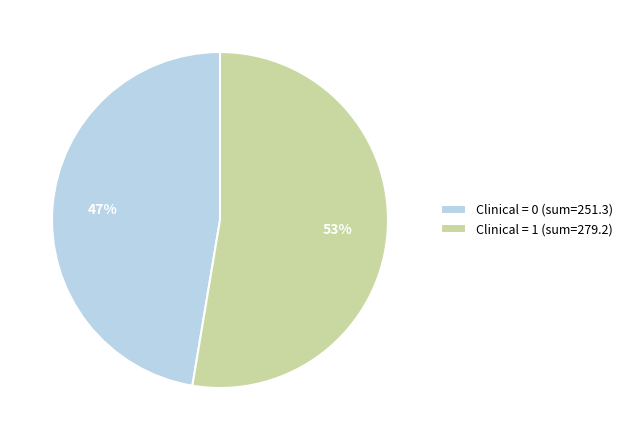

The Clinical = 0 (sum=251.3) slice represents 47% of the pie. True or false?

True